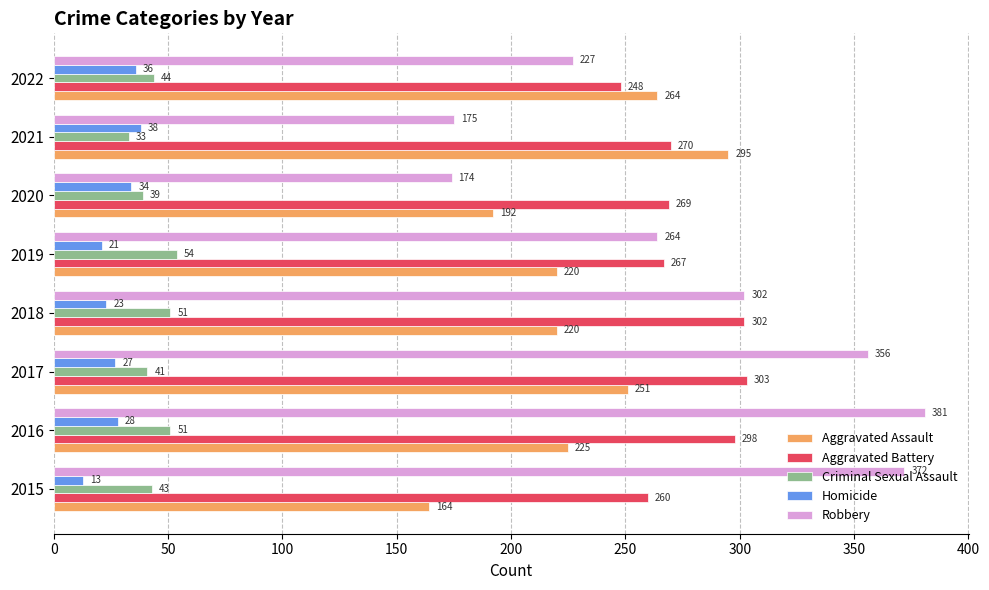

What is the minimum value shown in the chart?

13